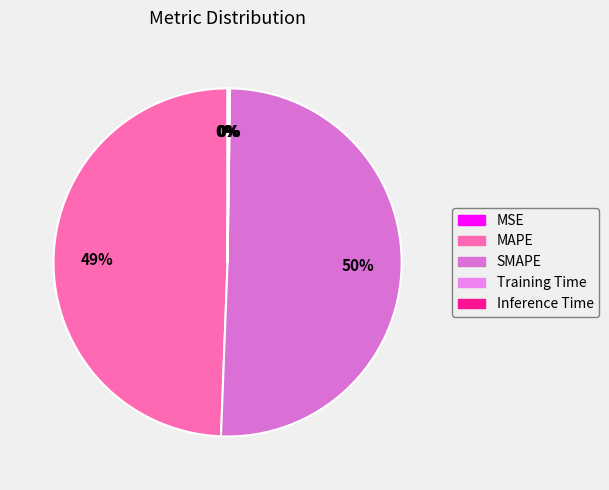

Combined, do MSE and MAPE account for over 50%?

No